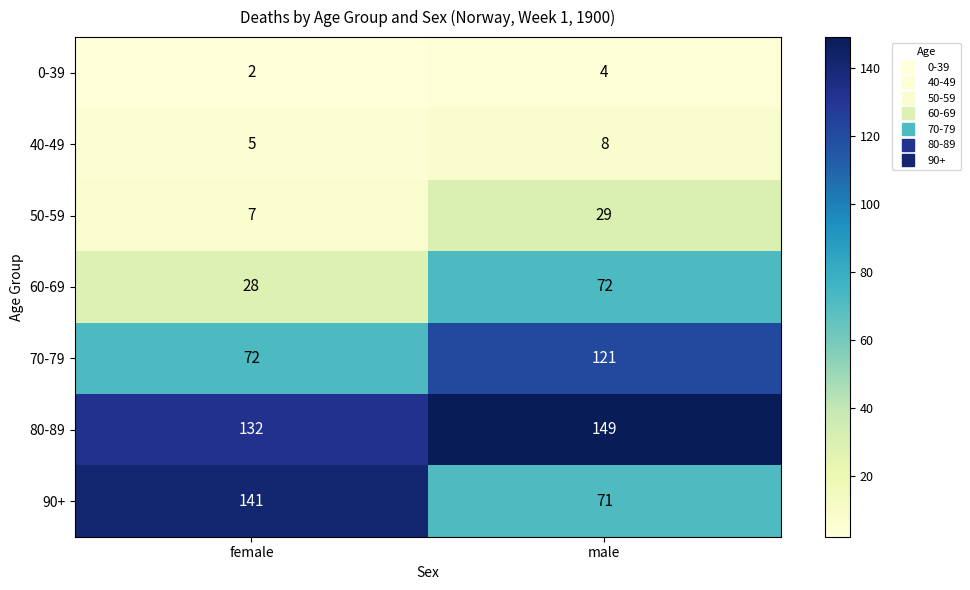

How many data points in 70-79 are less than 121?

1